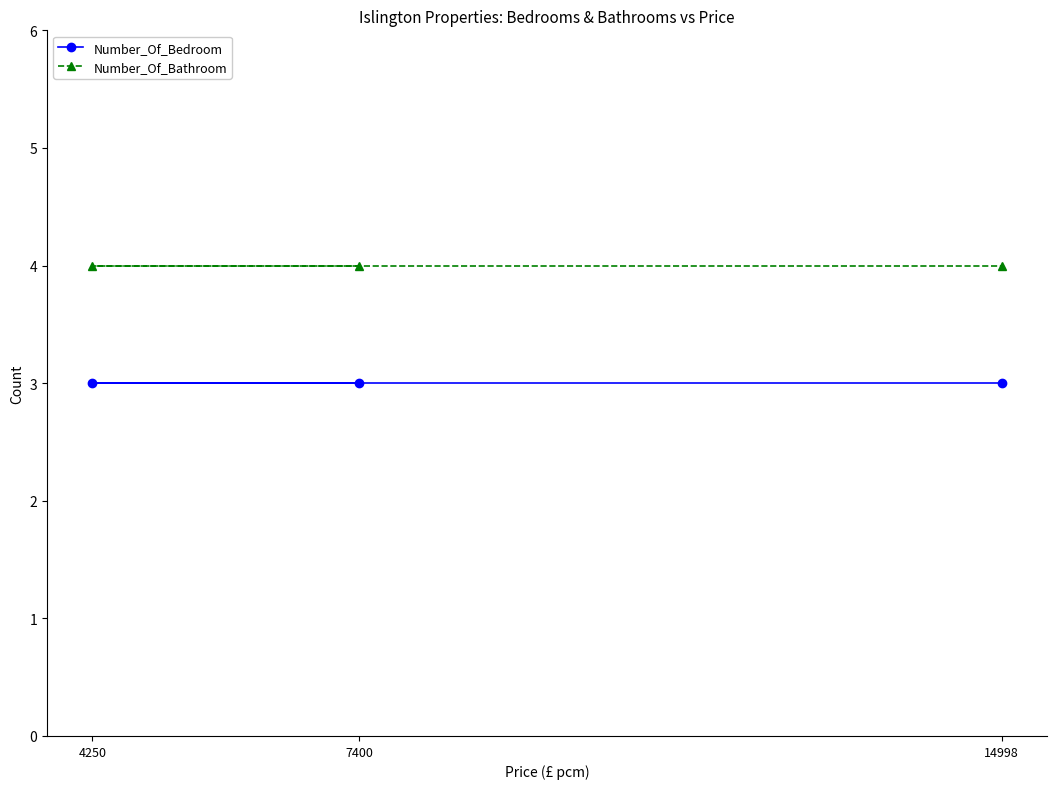

Is it true that Number_Of_Bedroom equals 3 at 14998?

True